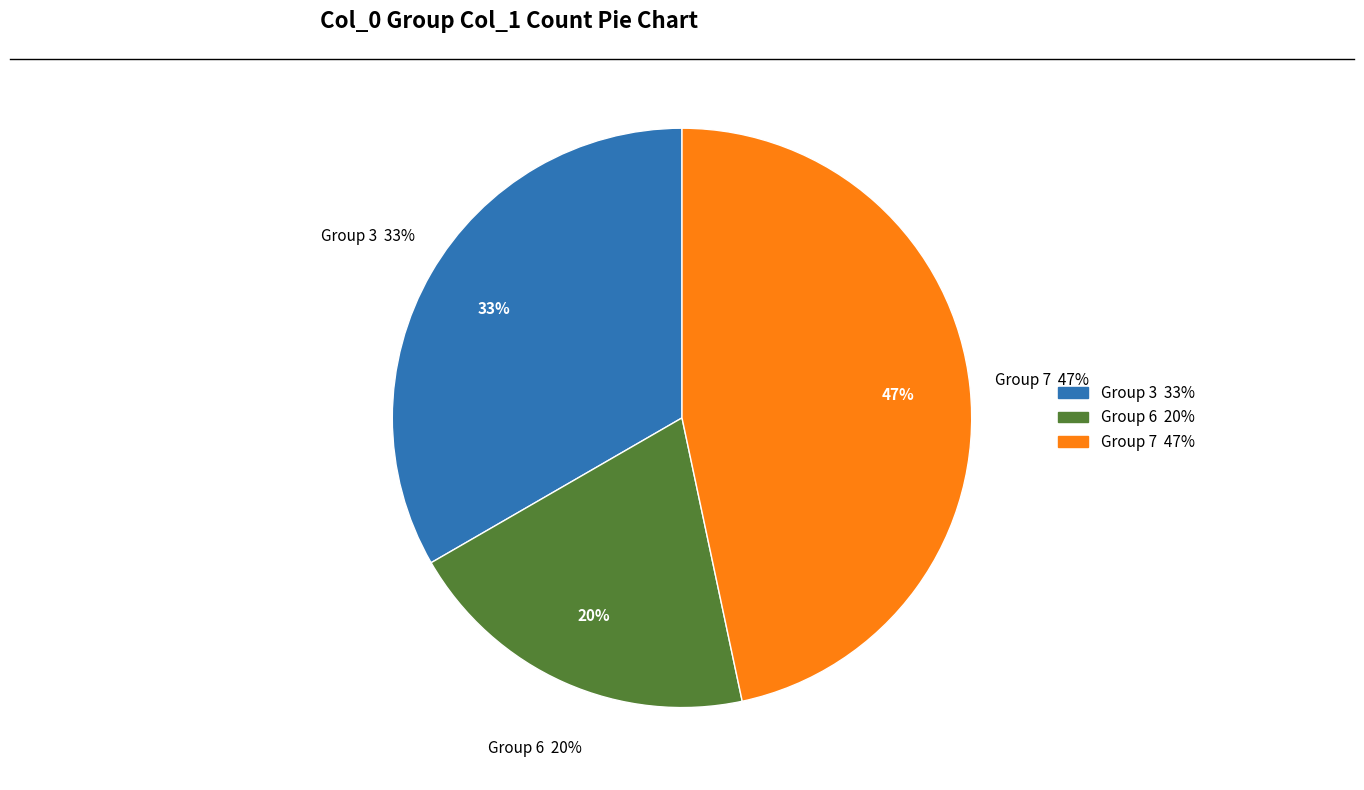

To the nearest percent, what percentage of the pie is 6?

20%